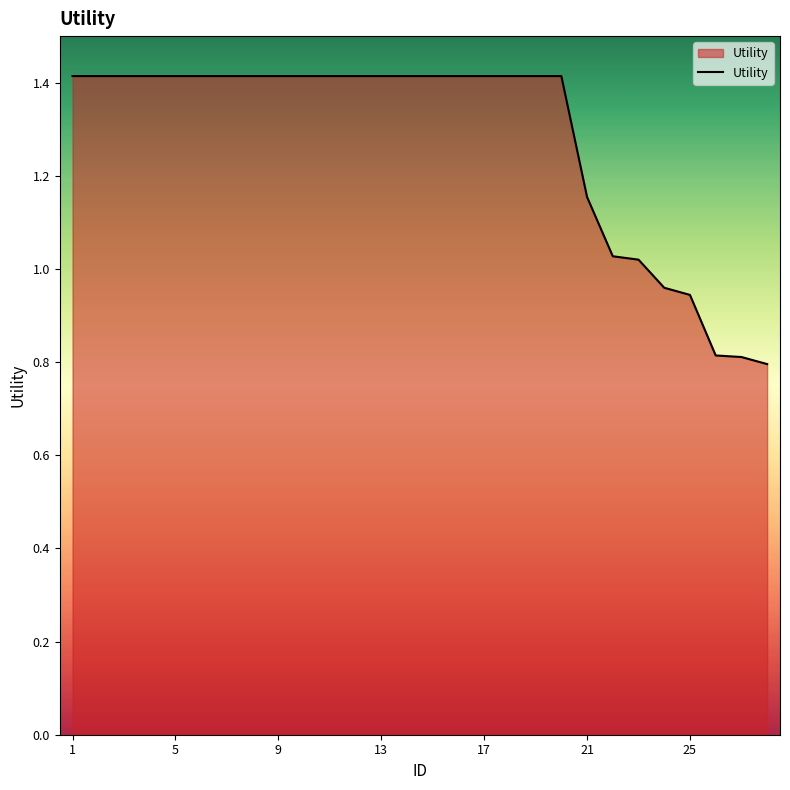

What is the smallest value displayed?

0.8